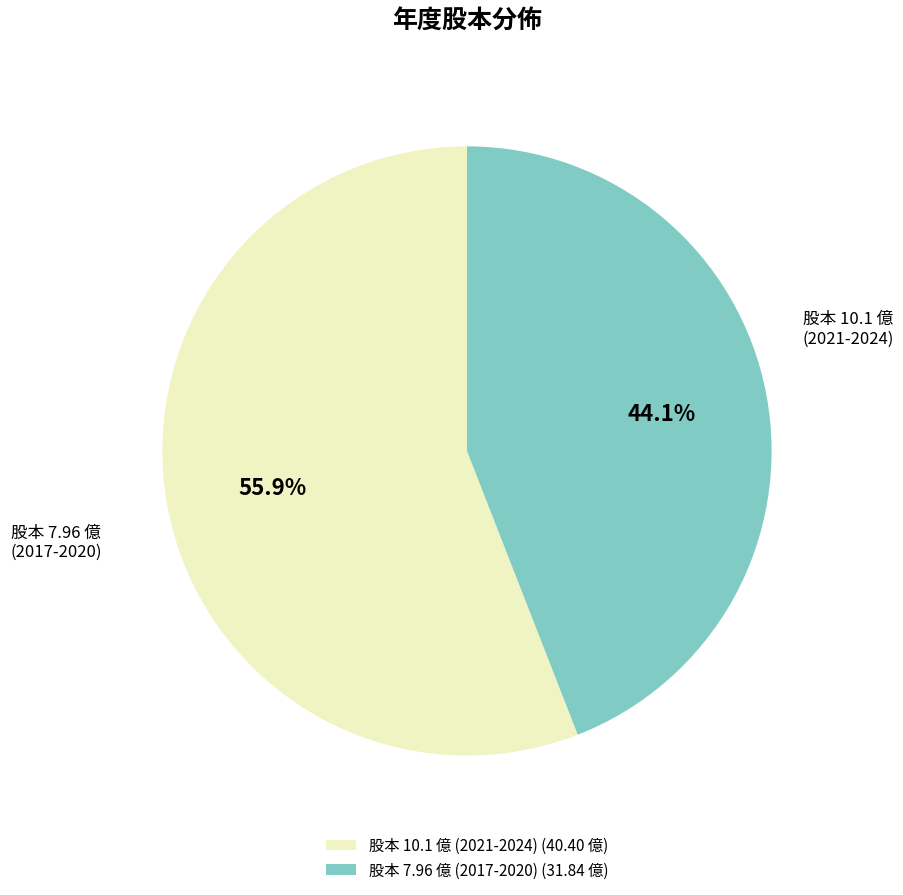

Rank the categories by value from lowest to highest.

股本 7.96 億 (2017-2020) (31.84 億), 股本 10.1 億 (2021-2024) (40.40 億)